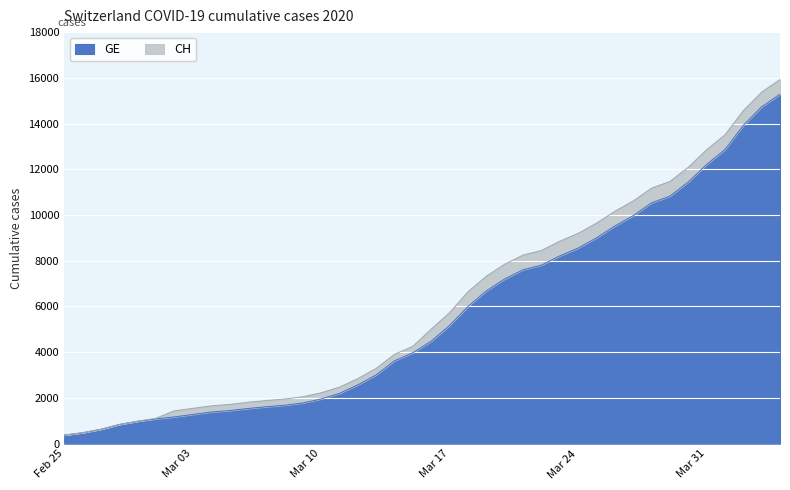

True or false: CH and GE intersect in this chart.

False